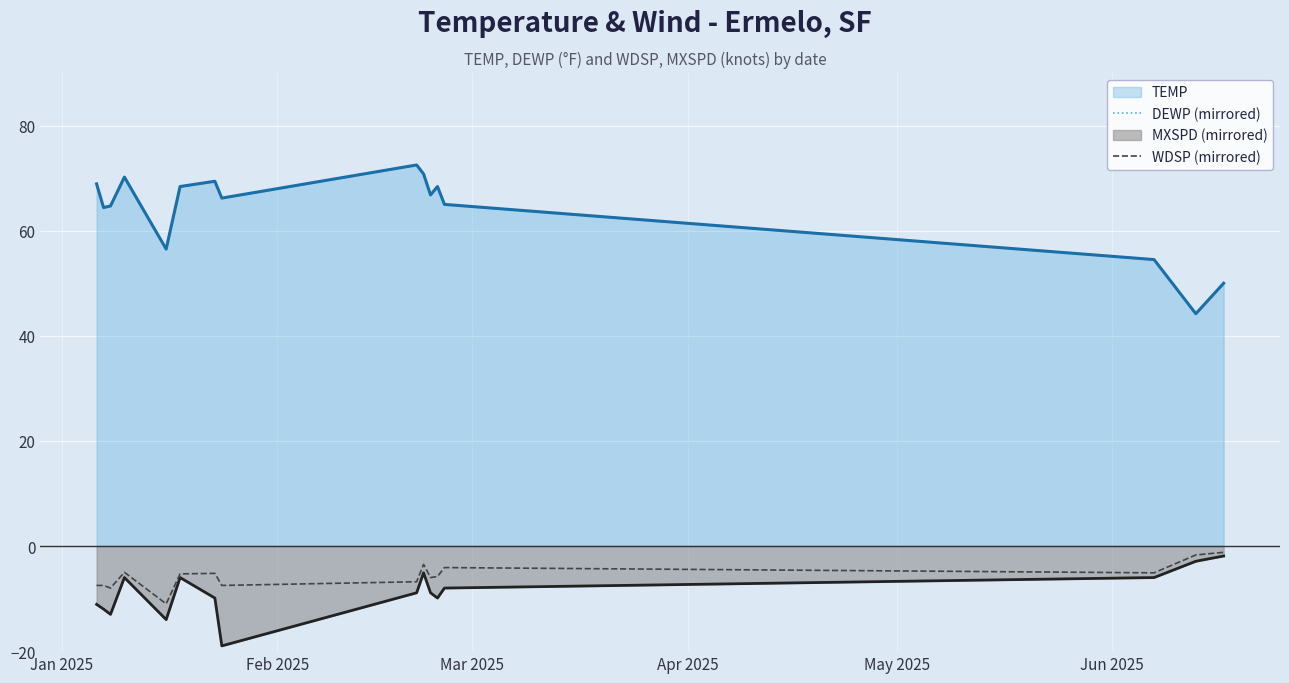

At how many categories does at least one series exceed -62?

16